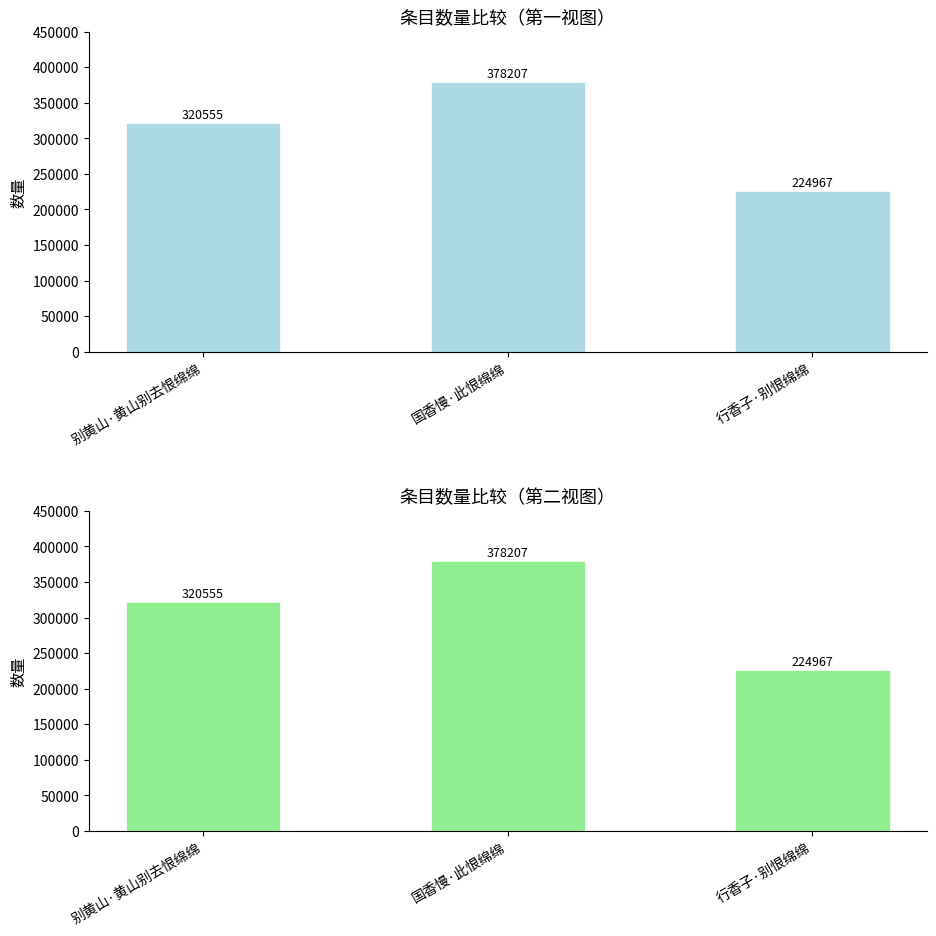

Which category has the highest value across all series?

国香慢·此恨绵绵